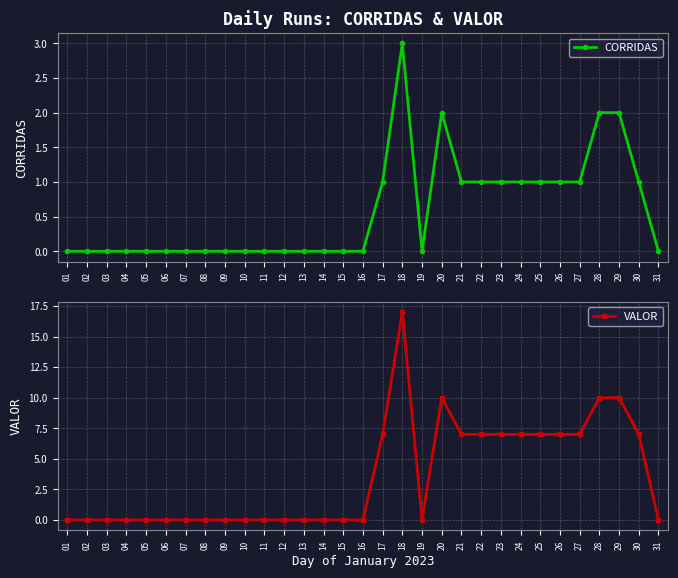

Which series has the largest range (max minus min)?

VALOR